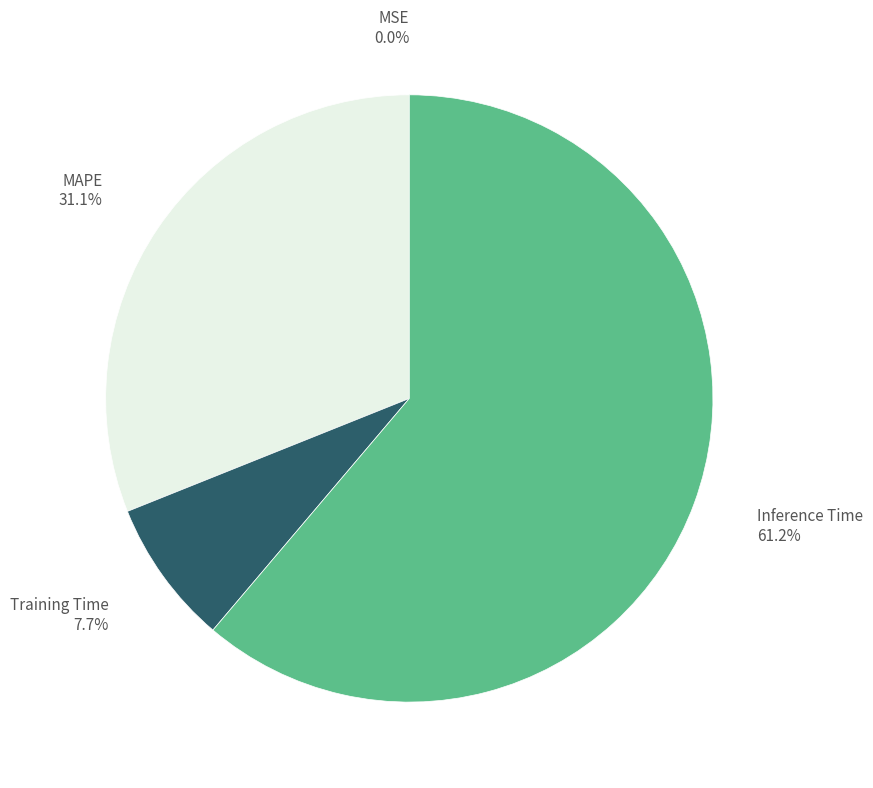

Is there any slice that represents more than half of the pie?

Yes